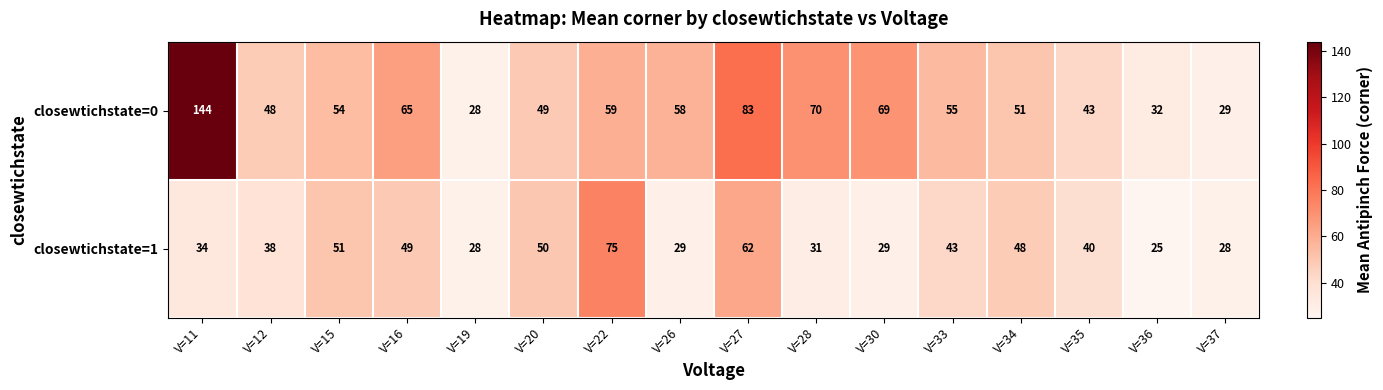

What is the approximate value of closewtichstate=1 at V=12, to the nearest 5?

40